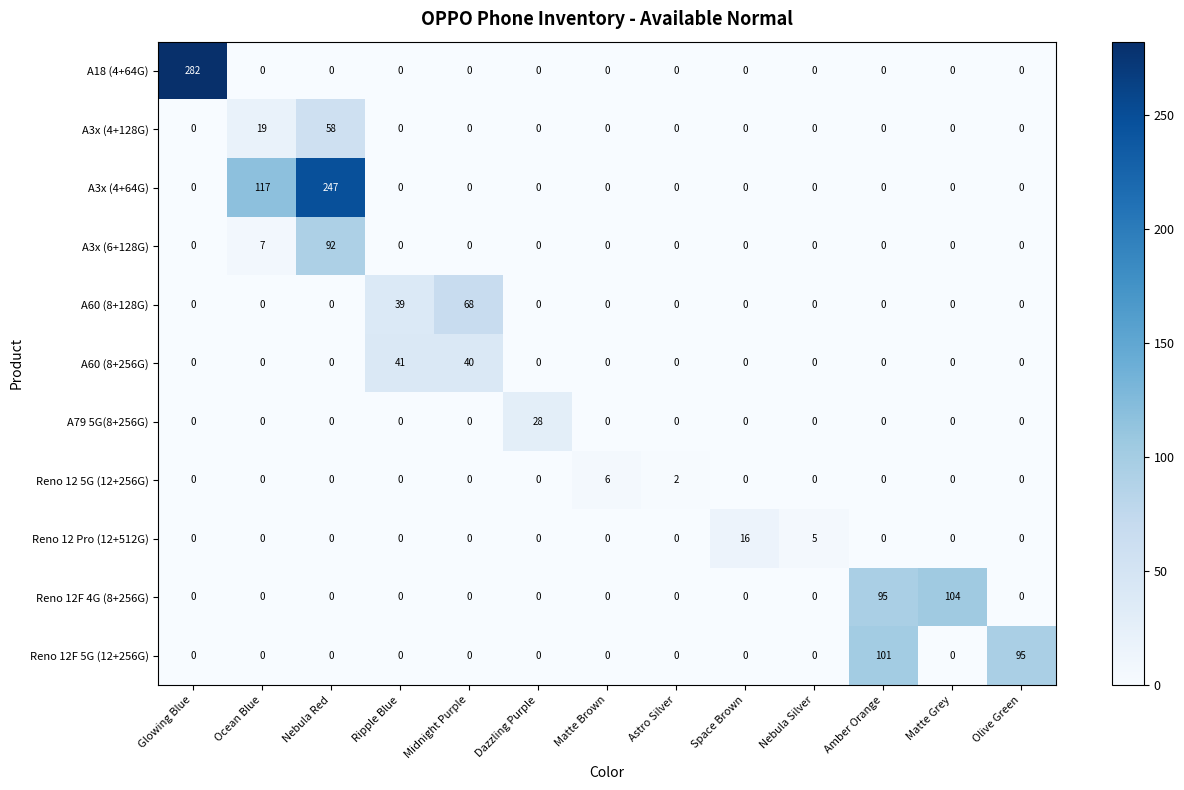

What is the difference between the highest and lowest values at Dazzling Purple?

28